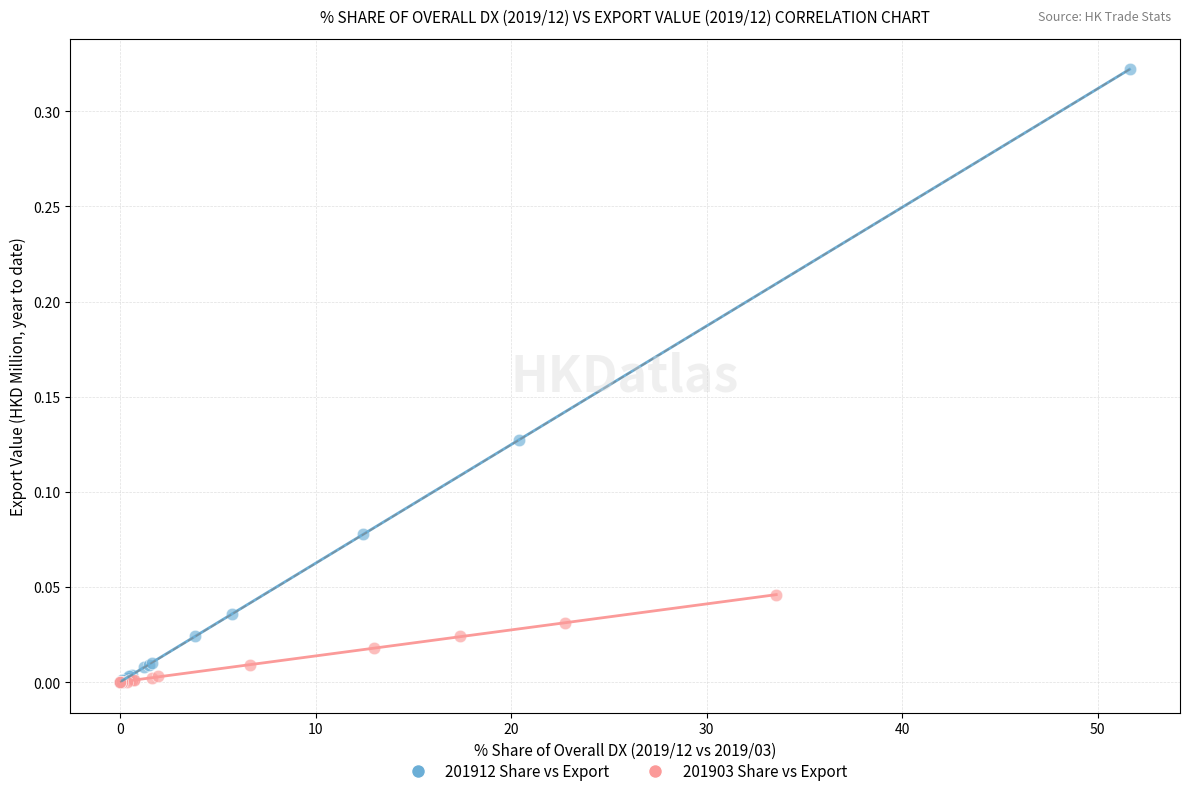

What are all the series names shown in the legend?

201912 Share vs Export, 201903 Share vs Export